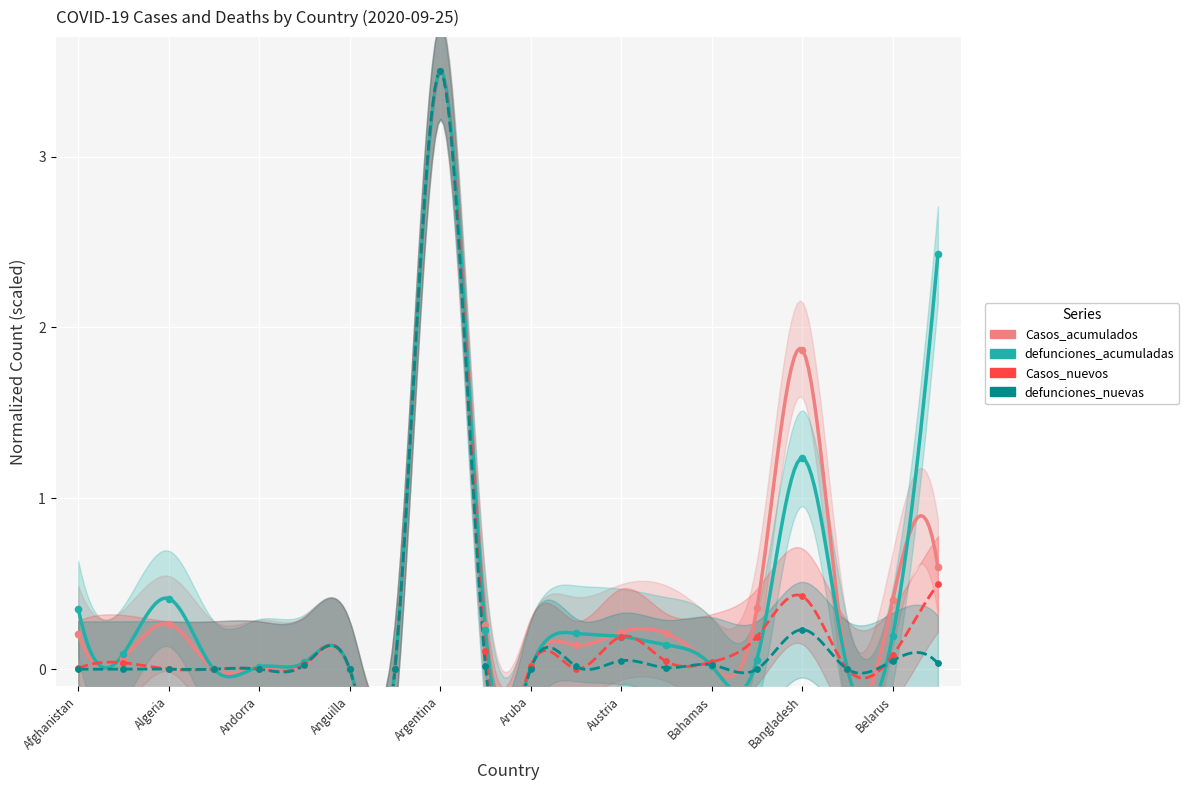

What are all the series names shown in the legend?

Casos_acumulados, defunciones_acumuladas, Casos_nuevos, defunciones_nuevas